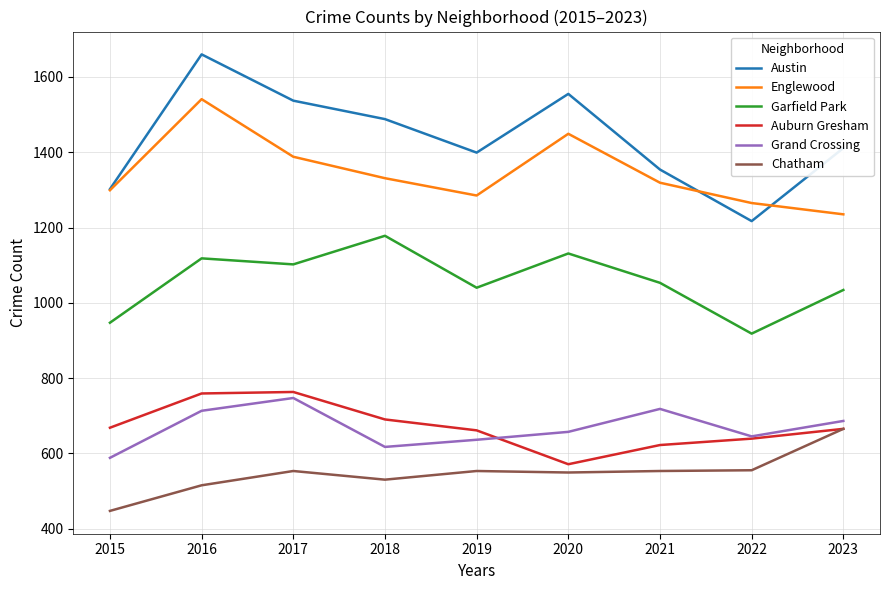

True or false: Austin and Auburn Gresham cross at least once.

False